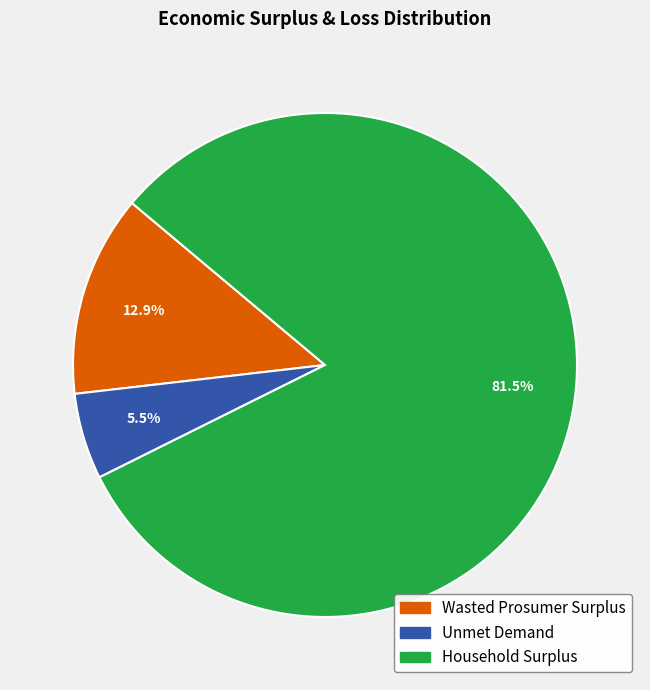

Rank the categories by value from highest to lowest.

Household Surplus, Wasted Prosumer Surplus, Unmet Demand